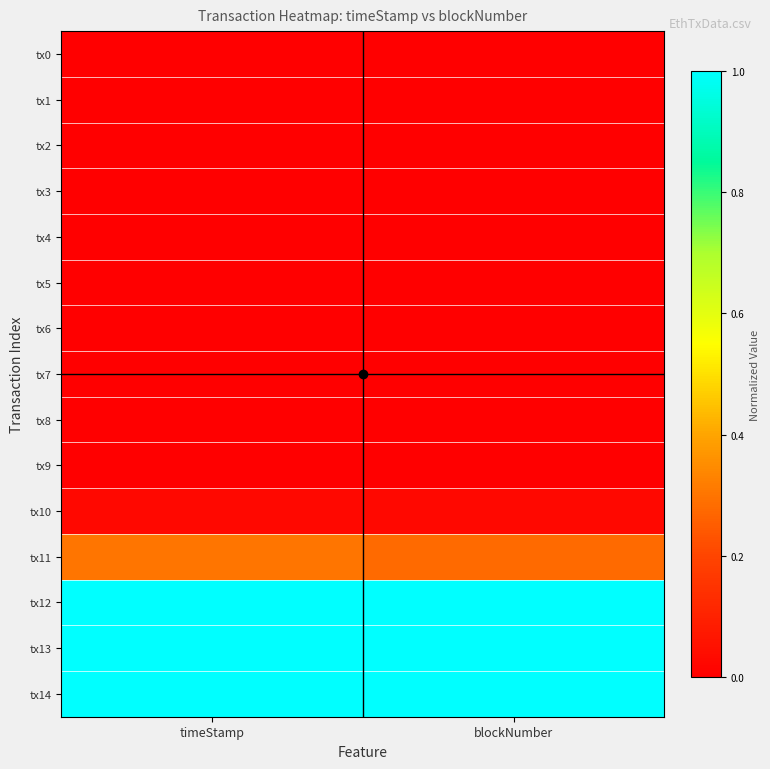

Which series has the largest total across all categories?

tx14